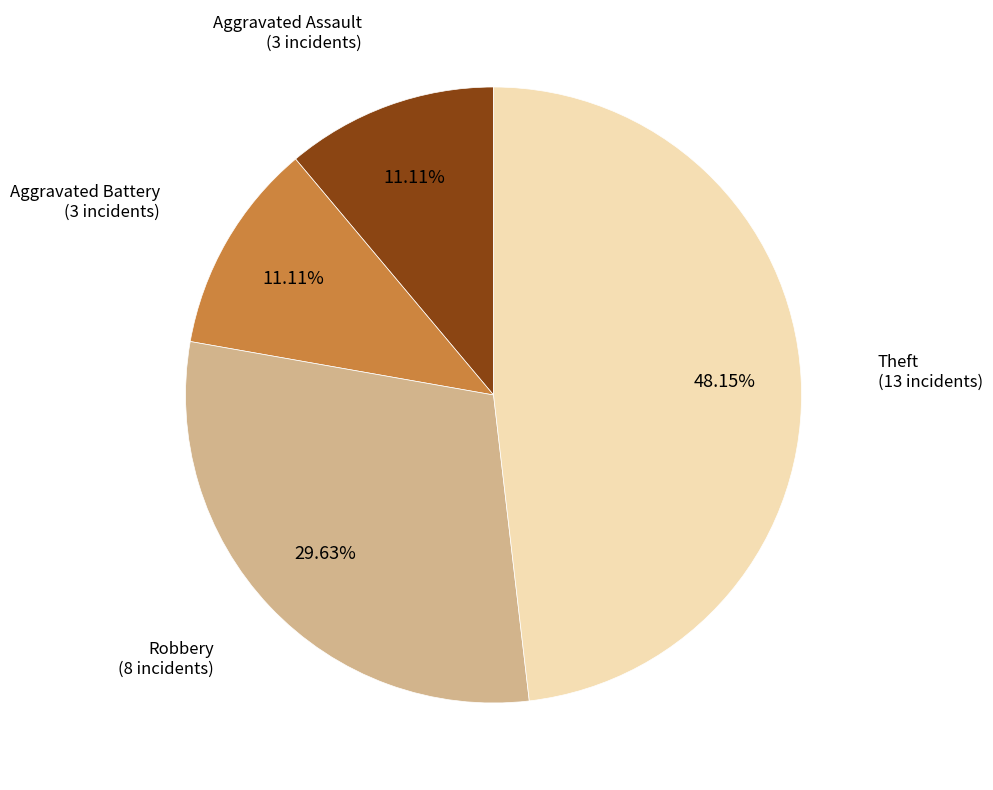

True or false: Robbery accounts for 37% of the total.

False